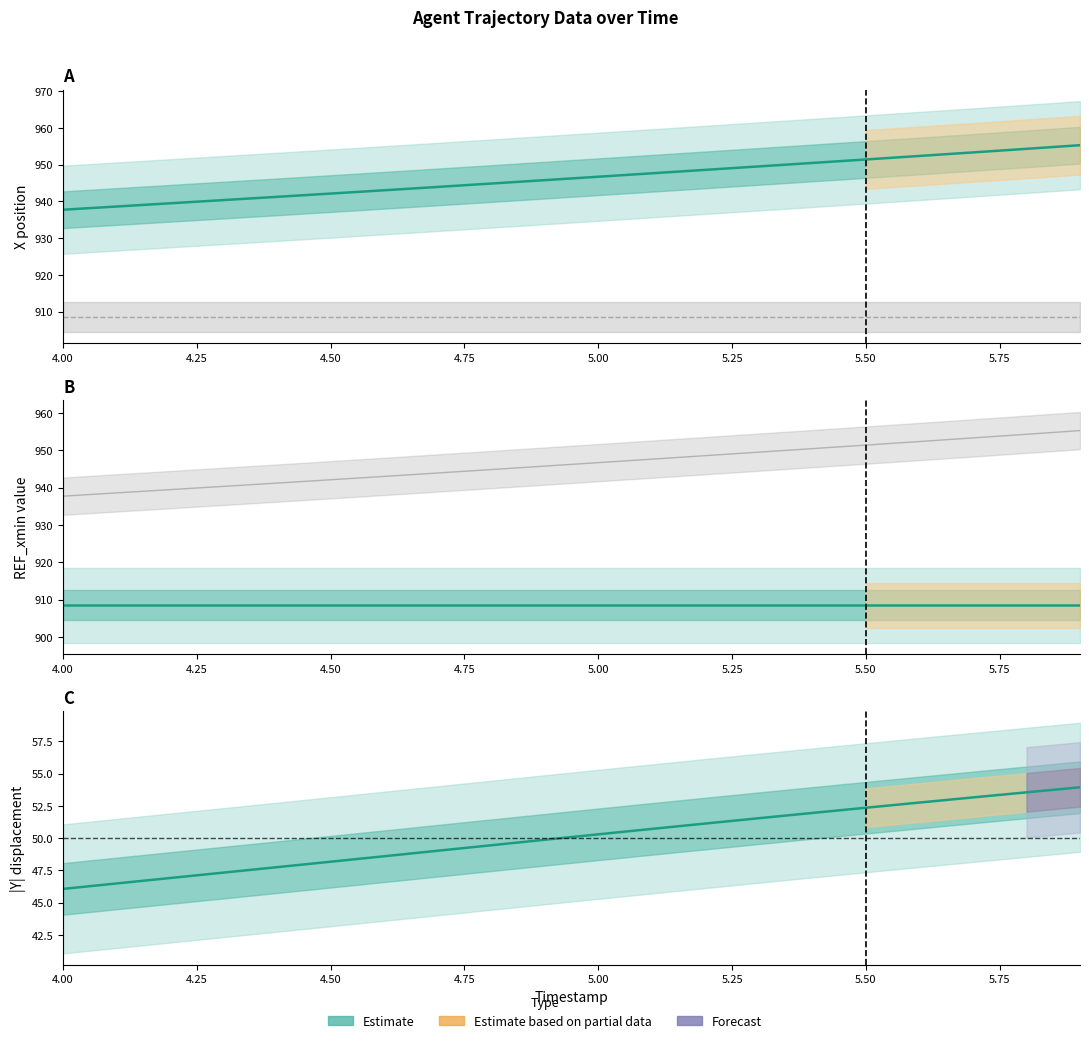

List the series in order of their peak value, lowest first.

|Y|, REF_xmin, X